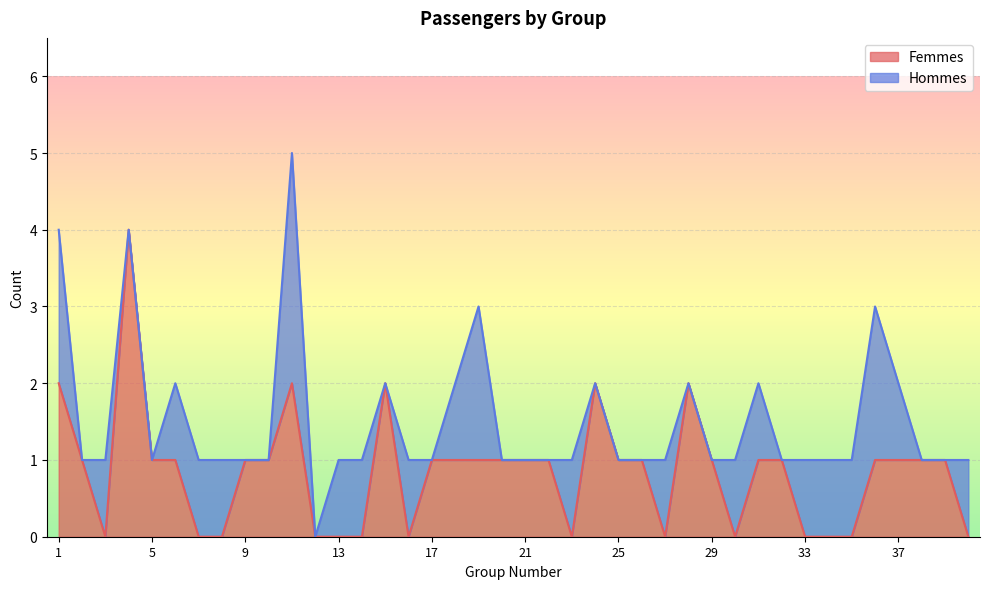

Where is the data nearest to the value 2?

1